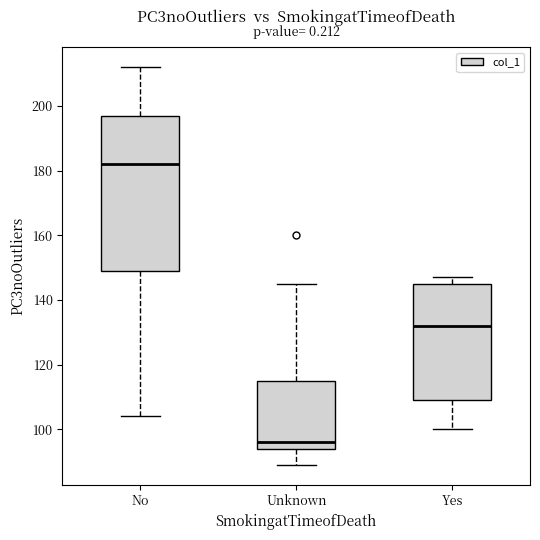

Reading left to right, read every box against the y-axis: the position of its median line, the range the box covers, and the ends of its whiskers. The values are not printed on the chart, so give them approximately, as read against the axis.

No: median 182, box 150 to 198, whiskers 104 to 212
Unknown: median 96, box 94 to 116, whiskers 90 to 146
Yes: median 132, box 110 to 146, whiskers 100 to 148